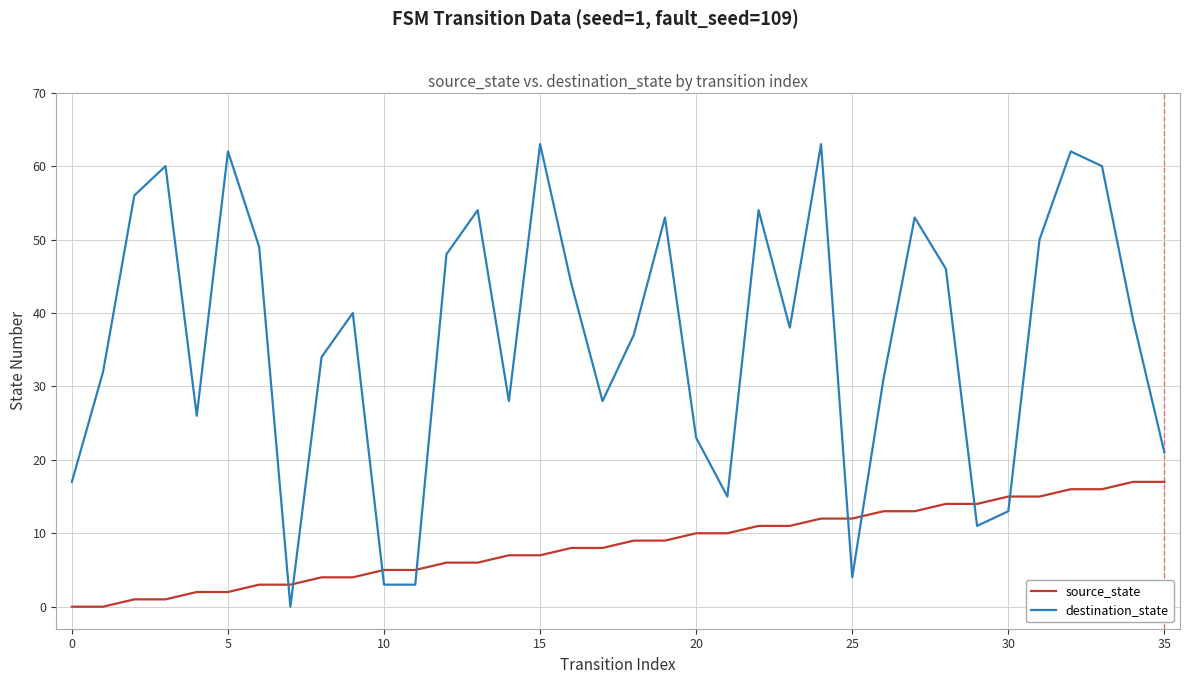

List the series in order of their overall mean, highest first.

destination_state, source_state